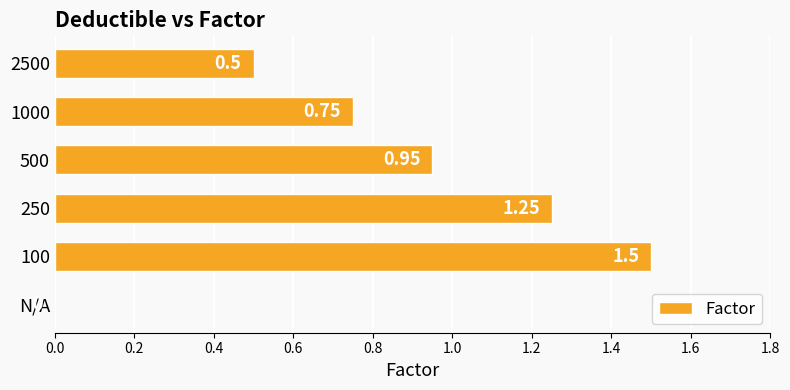

What is the sum of all values?

5.0